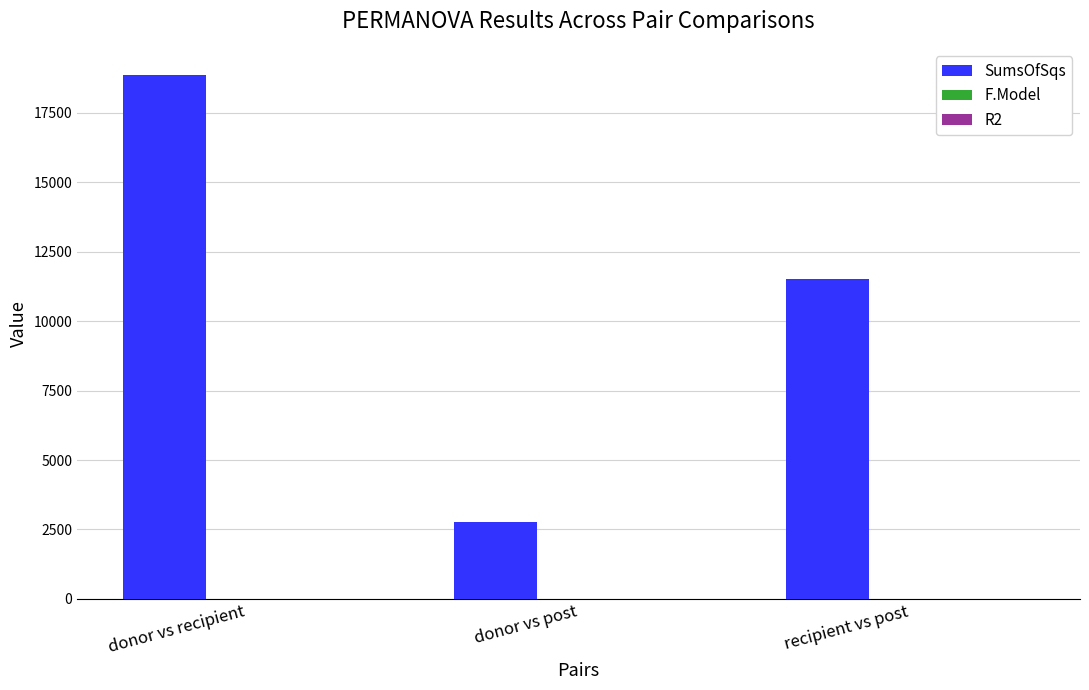

Which category has the highest value in the SumsOfSqs series?

donor vs recipient